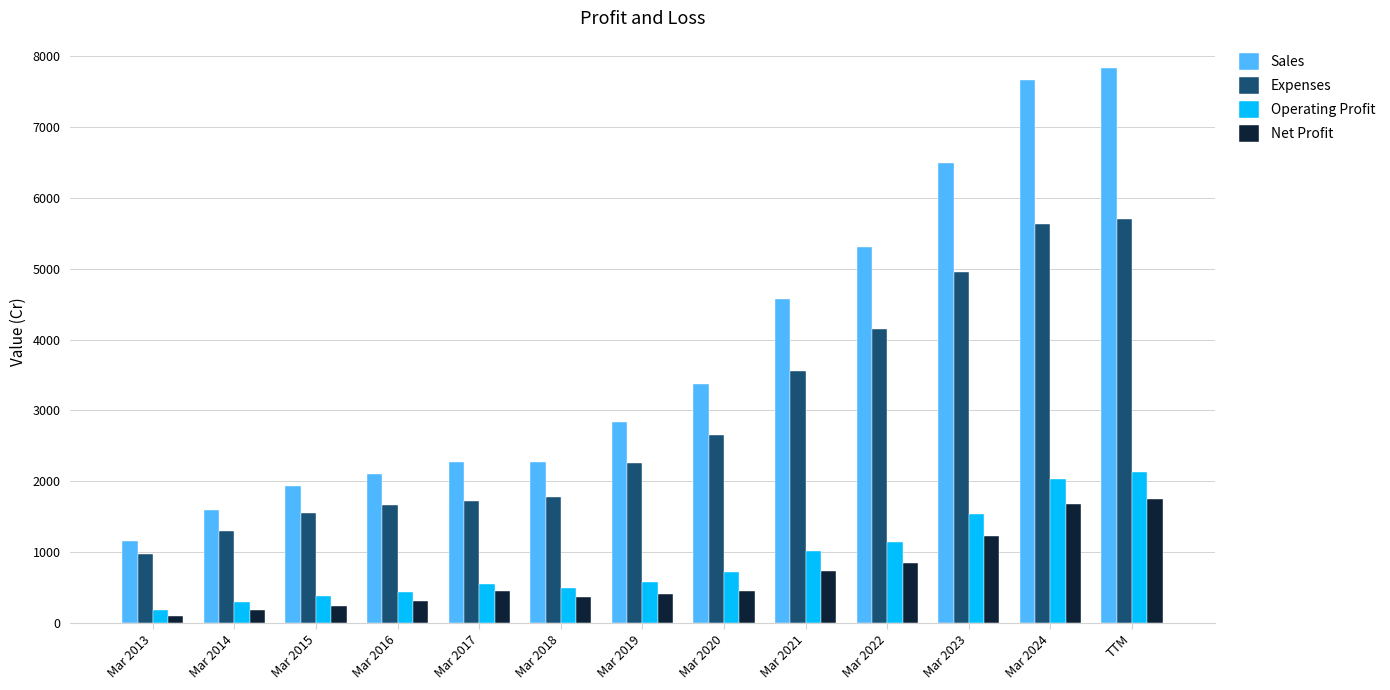

How many groups of bars are there?

13